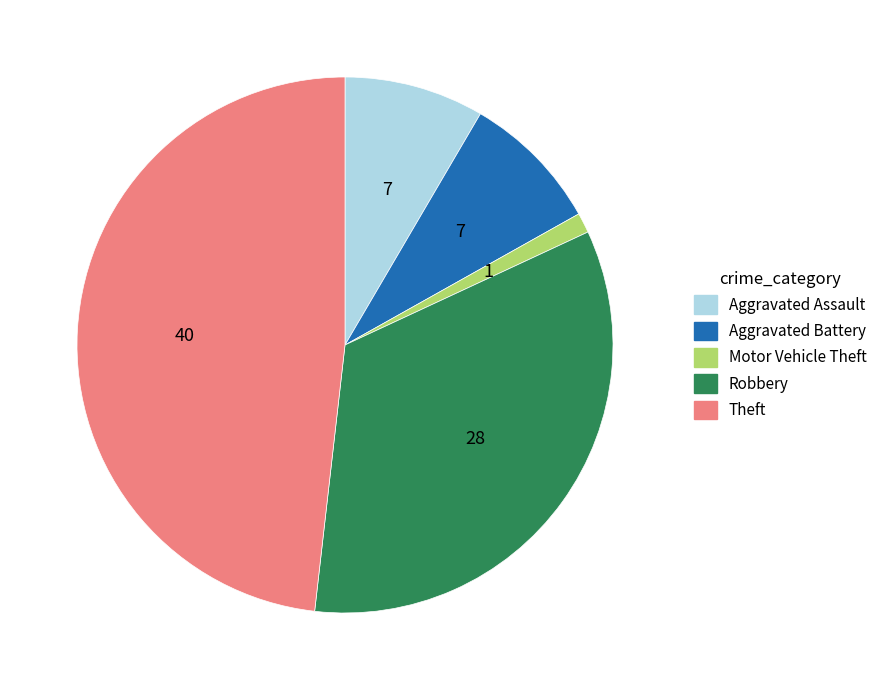

The Theft slice represents 53% of the pie. True or false?

False